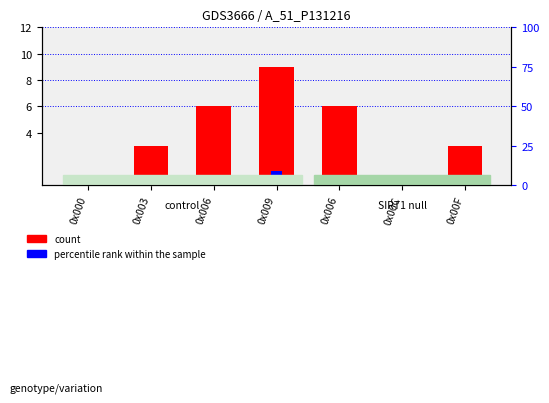

True or false: count has a value of 6.0 at 0x006.

True